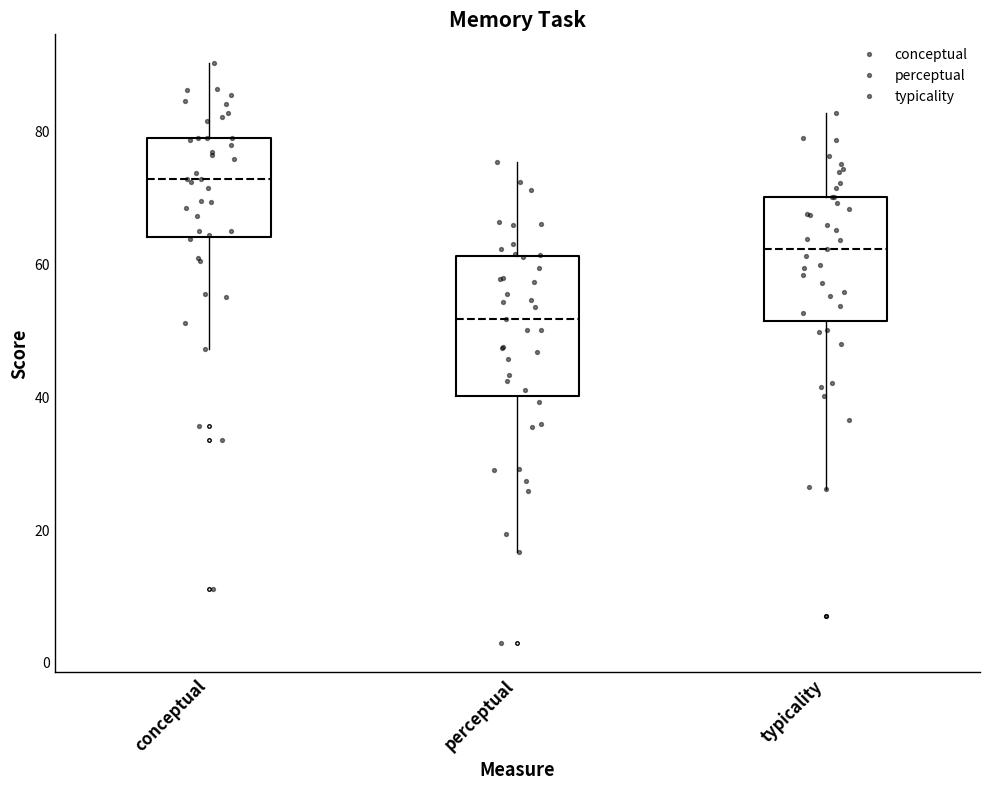

Reading left to right, transcribe this box plot: for each box, give where its median line is, the range the box spans, and where its two whiskers end, as read against the y-axis. The values are not printed on the chart, so give them approximately, as read against the axis.

conceptual: median 72, box 64 to 78, whiskers 48 to 90
perceptual: median 52, box 40 to 62, whiskers 16 to 76
typicality: median 62, box 52 to 70, whiskers 26 to 82